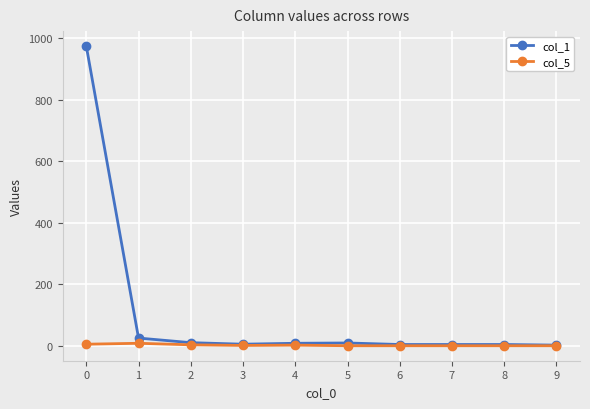

What is the maximum value shown in the chart?

975